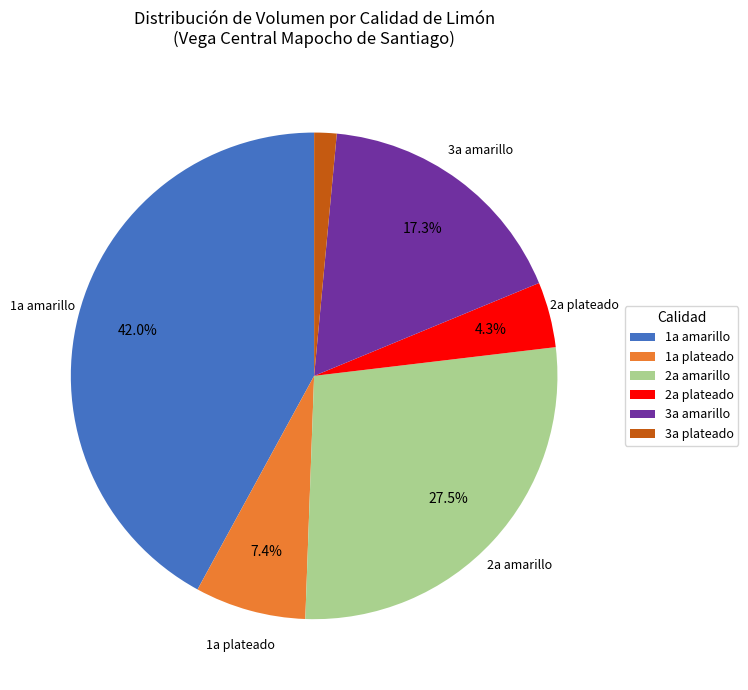

Which category has the biggest portion of the pie?

1a amarillo